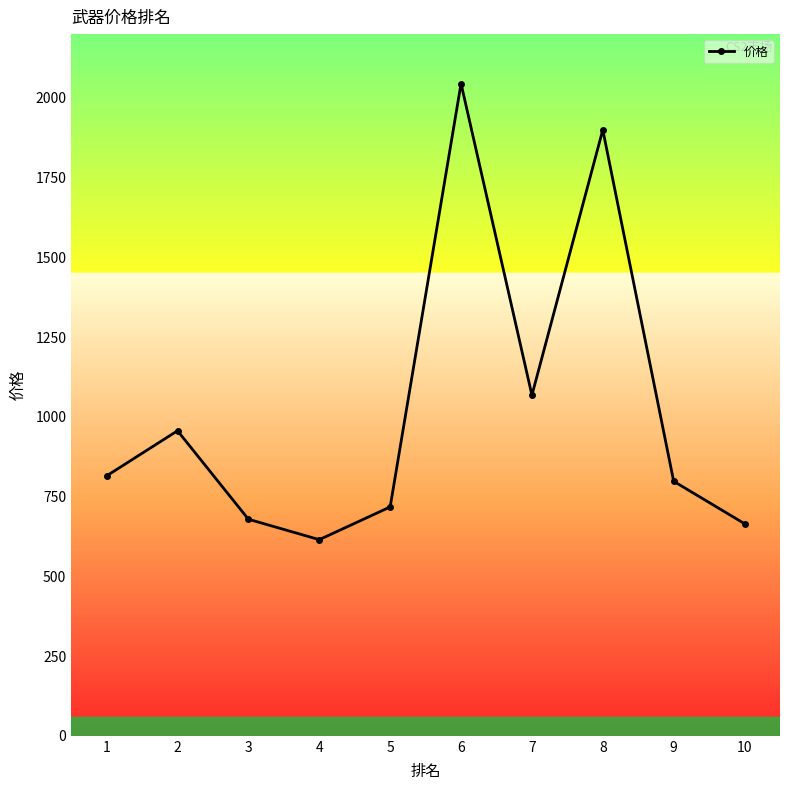

Reading left to right, extract all data points from this chart.

1=815.0	2=956.4	3=679.0	4=615.0	5=717.5	6=2045.0	7=1068.0	8=1900.0	9=798.0	10=665.0